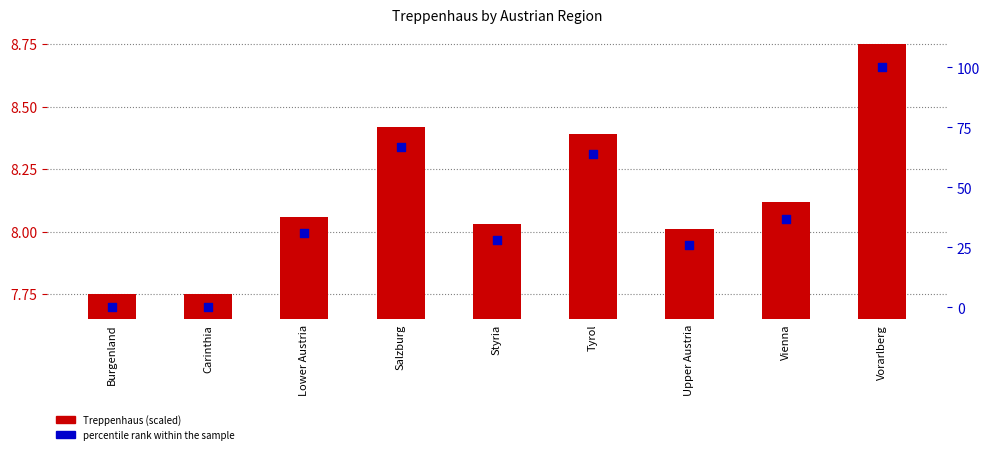

At which category is the sum across all series the highest?

Vorarlberg